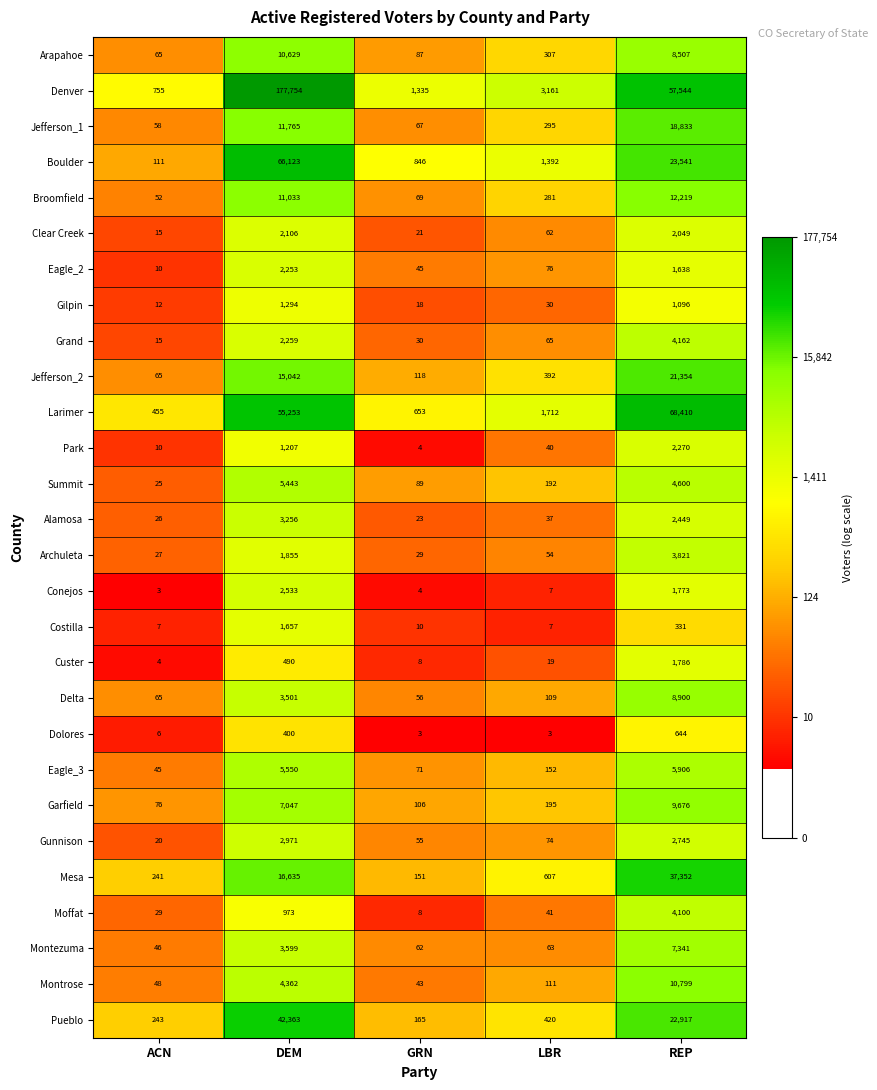

Rank the categories by Jefferson_2 value from lowest to highest.

ACN, GRN, LBR, DEM, REP